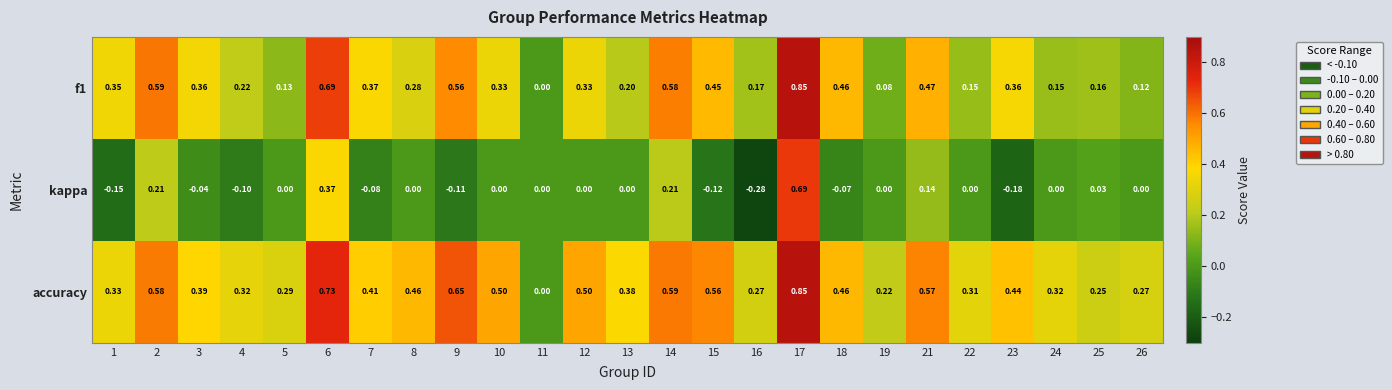

Which series has the largest total across all categories?

accuracy